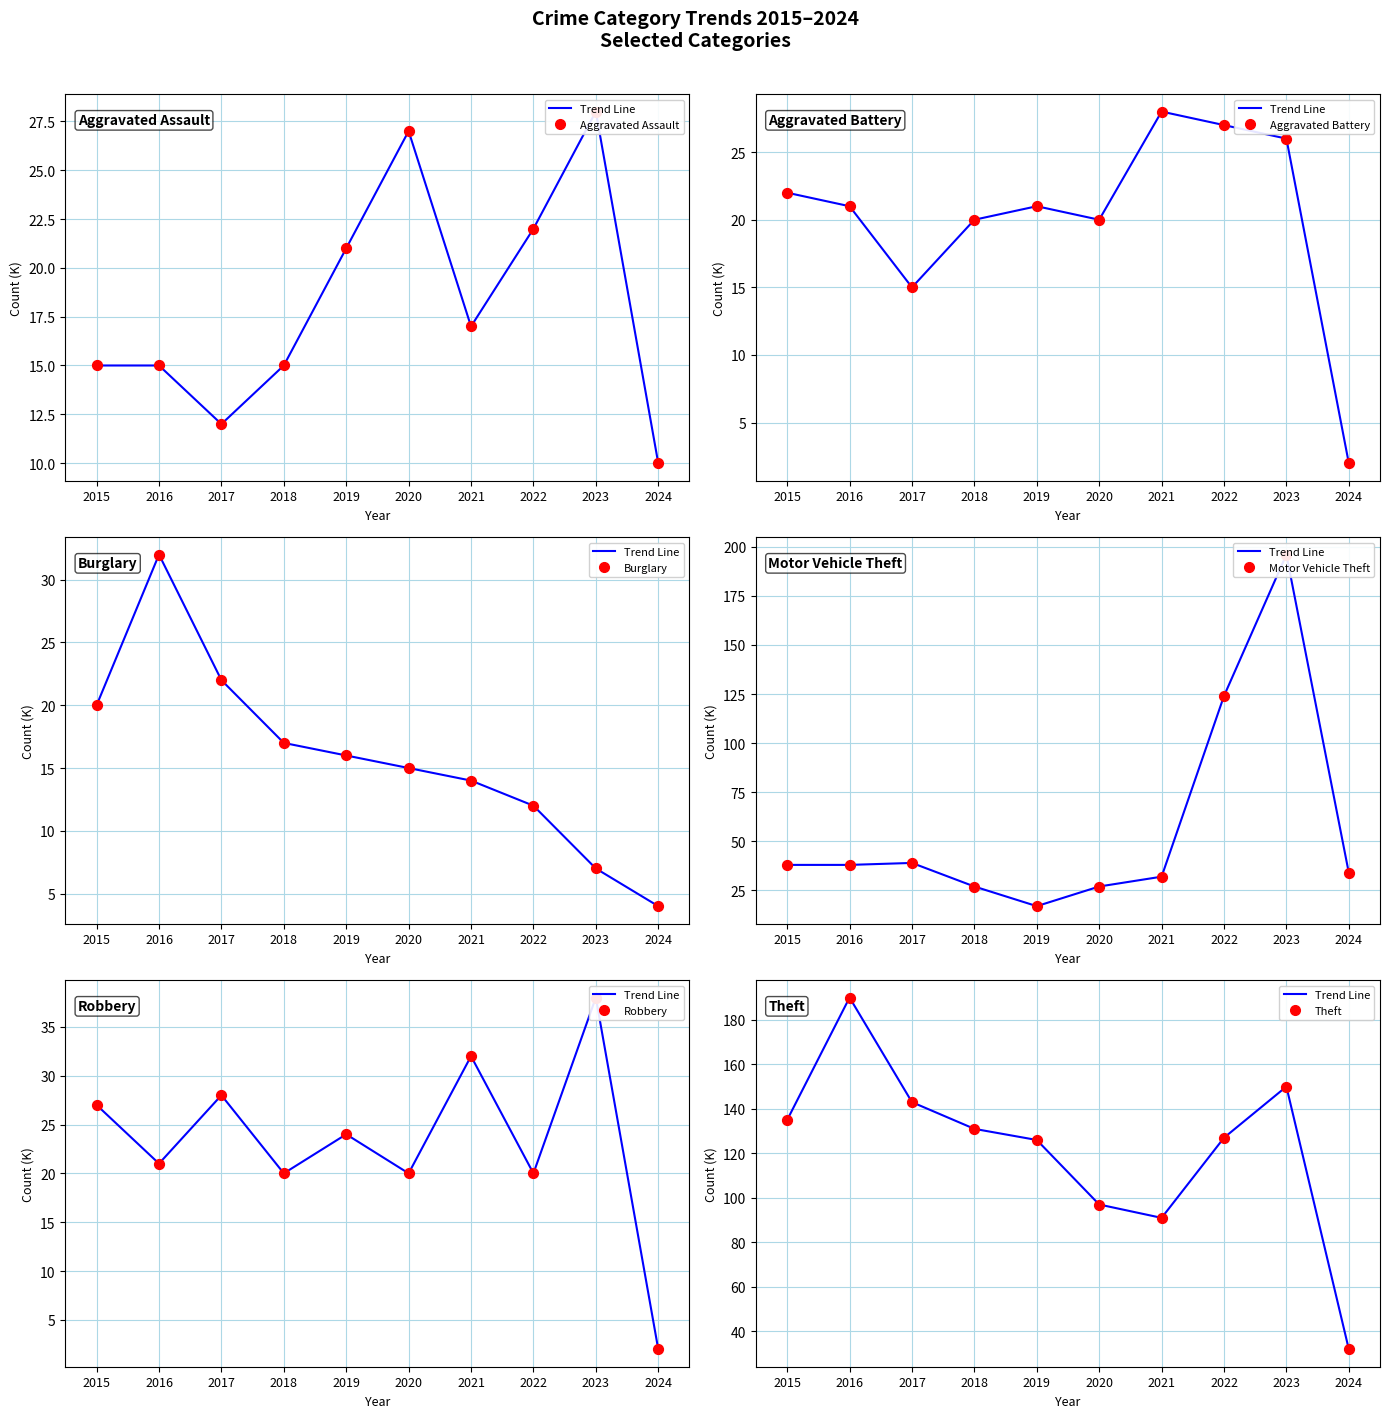

Which series reaches the minimum Y coordinate?

Aggravated Battery